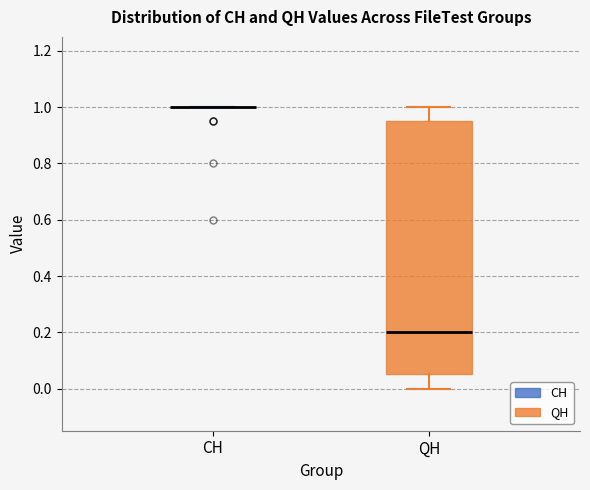

Which box is the tallest, from its lower edge to its upper edge?

QH